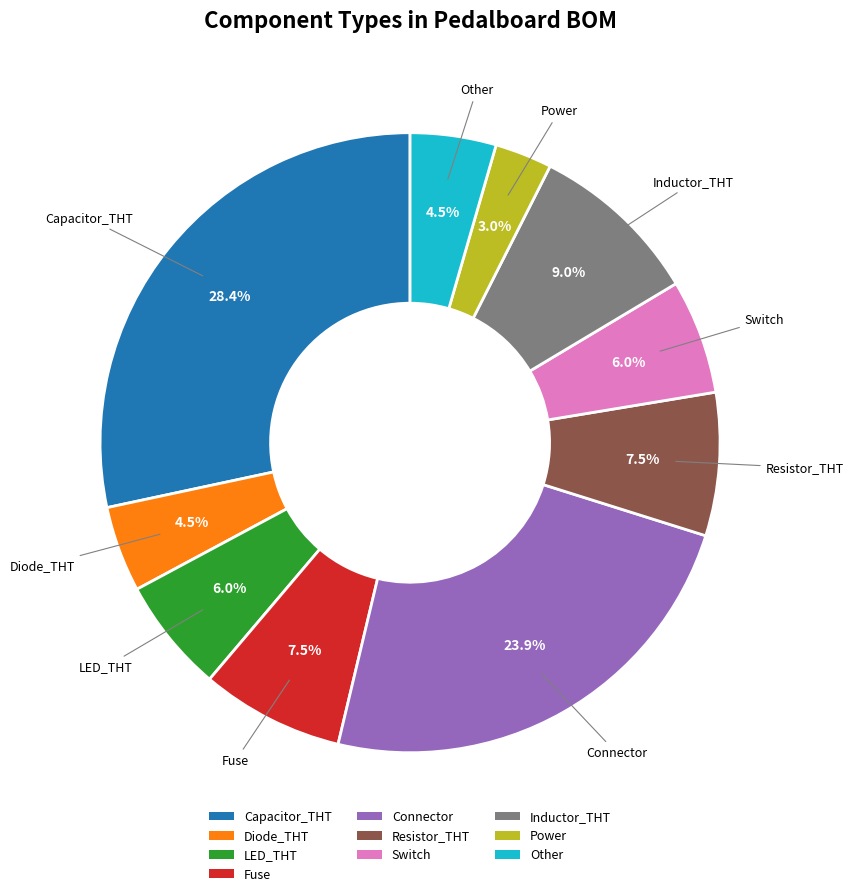

What is the largest slice in the pie chart?

Capacitor_THT